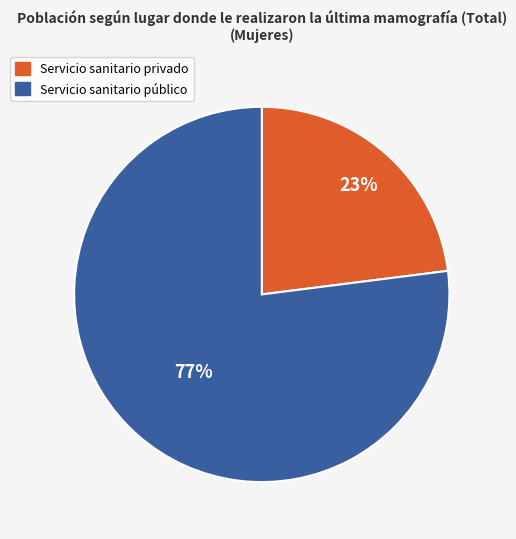

Which category has the smallest portion of the pie?

Servicio sanitario privado